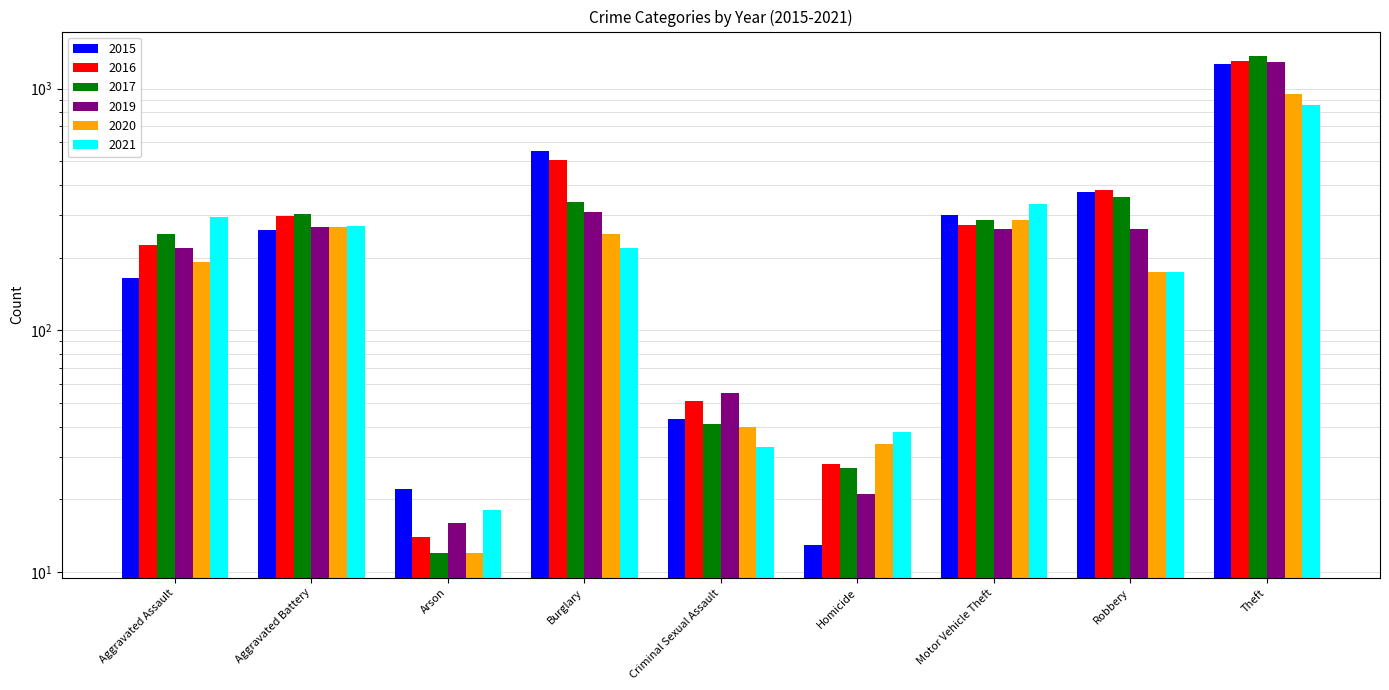

Where is 2021 nearest to the value 437?

Motor Vehicle Theft